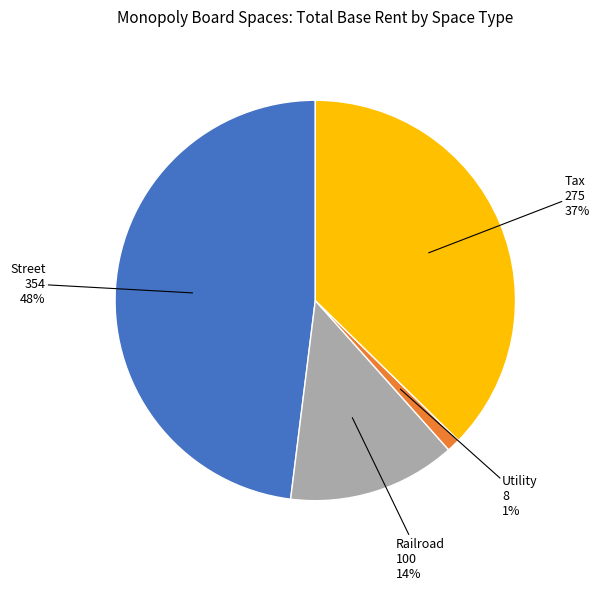

Is there any slice that represents more than half of the pie?

No